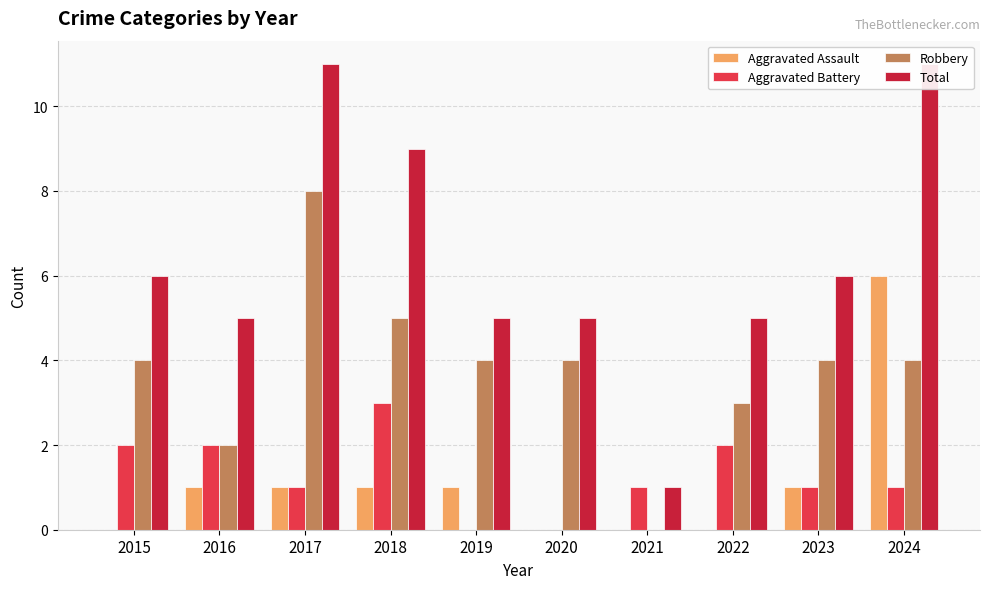

The value of Robbery at 2017 is 8. True or false?

True